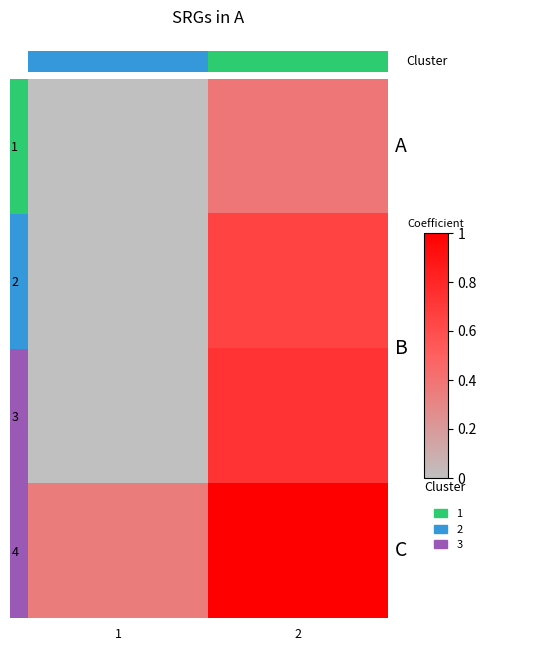

Reading left to right, transcribe all the data shown in this chart.

1: 1=0.0	2=0.4
2: 1=0.0	2=0.7
3: 1=0.0	2=0.7
4: 1=0.4	2=1.0